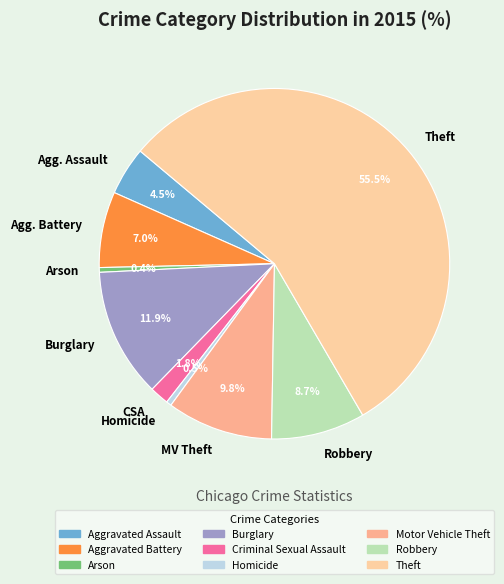

Which slice represents more than half of the pie?

Theft